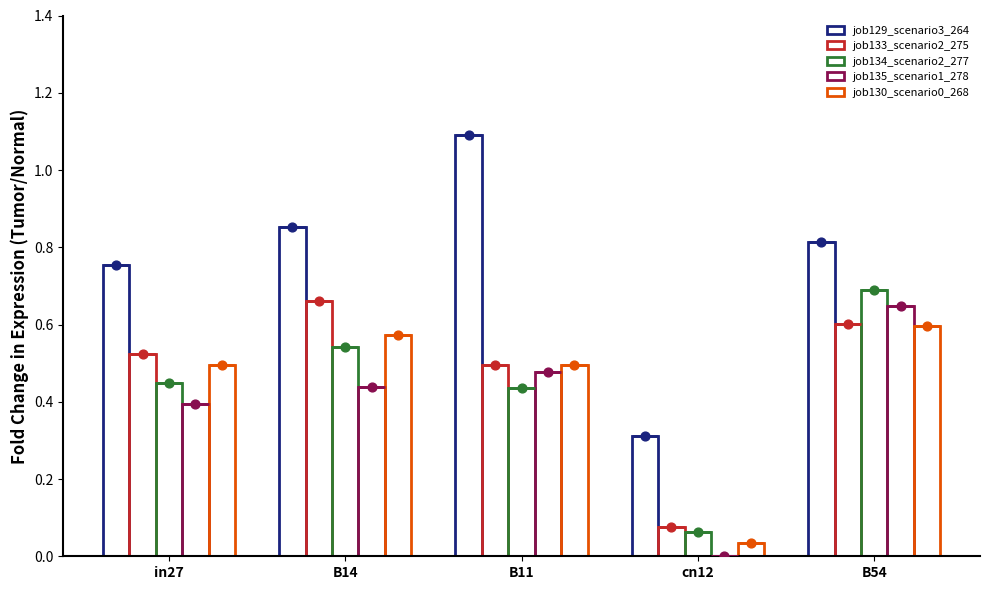

At which category is the sum across all series the highest?

B54